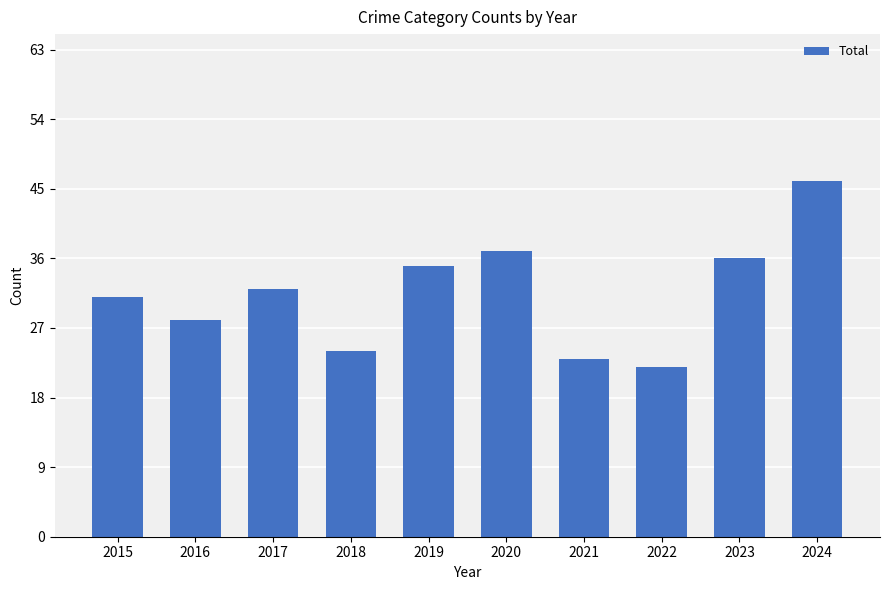

Reading right to left, transcribe all the data shown in this chart.

2024=46	2023=36	2022=22	2021=23	2020=37	2019=35	2018=24	2017=32	2016=28	2015=31